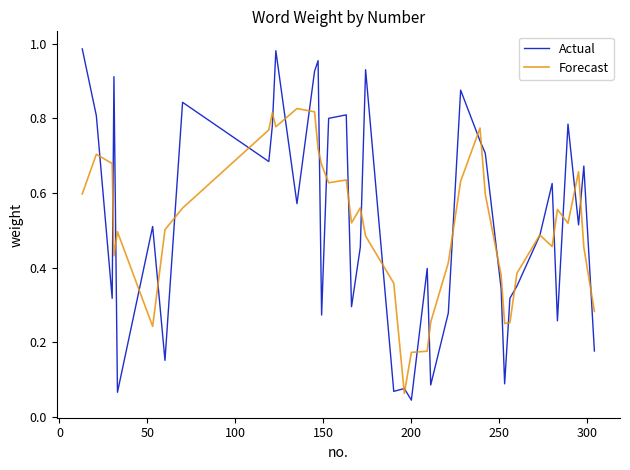

Which series has the largest range (max minus min)?

Actual